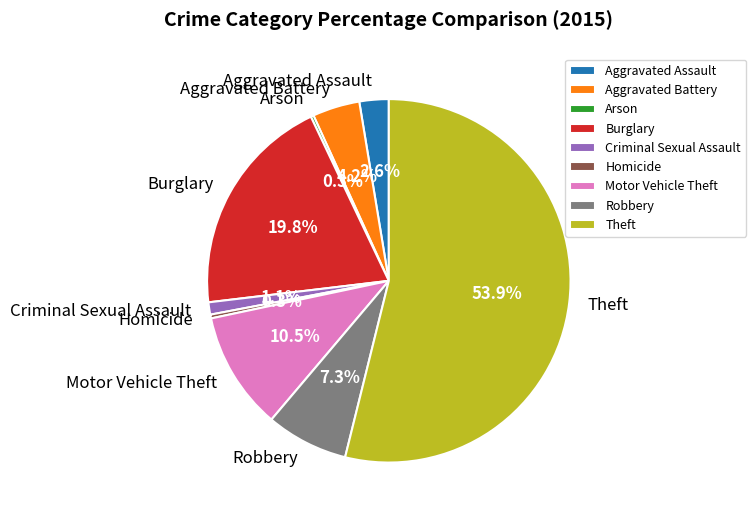

What is the total percentage of Robbery and Aggravated Battery?

11.5%